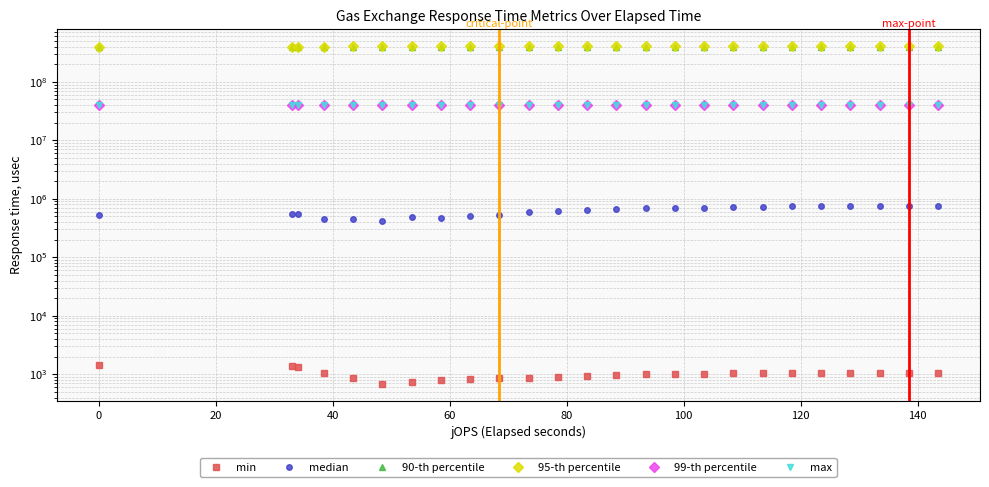

Count the number of data series in this chart.

6